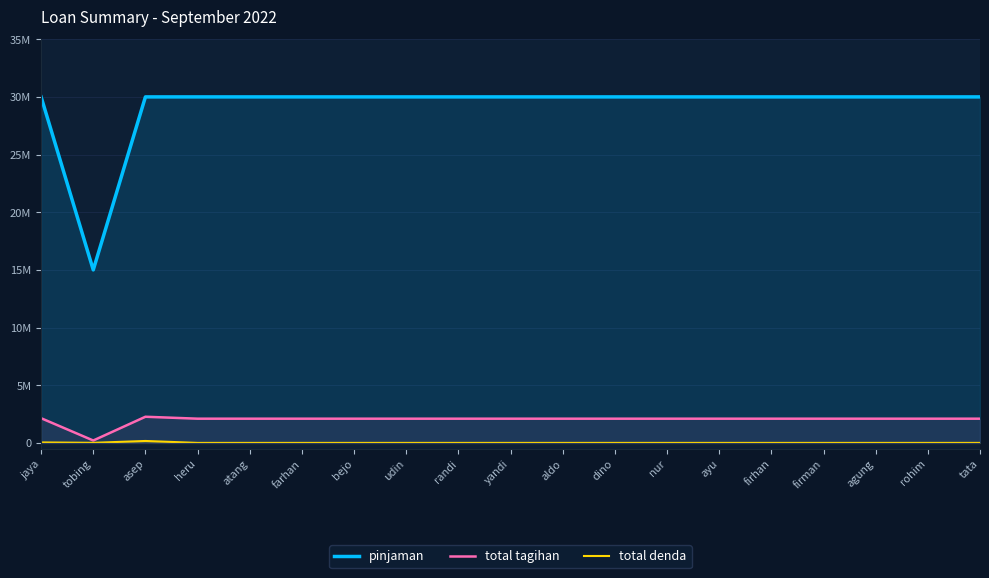

Which series has the largest total across all categories?

pinjaman